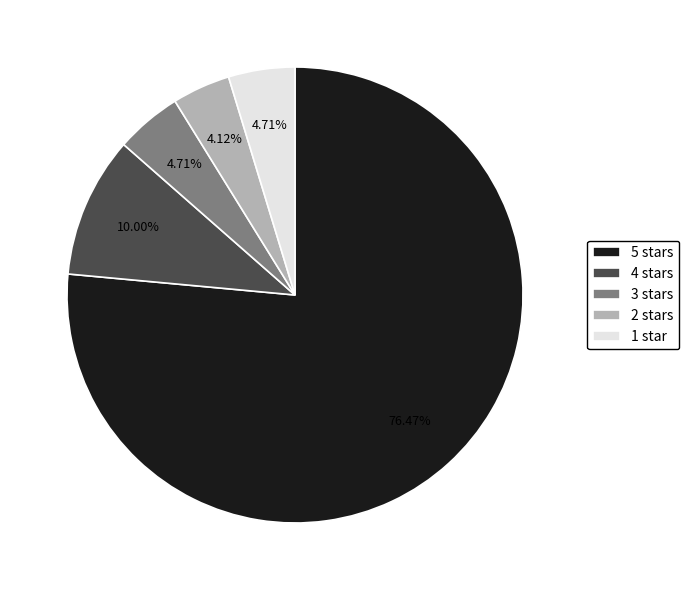

What is the ratio of the value at 3 stars to the value at 5 stars?

0.1